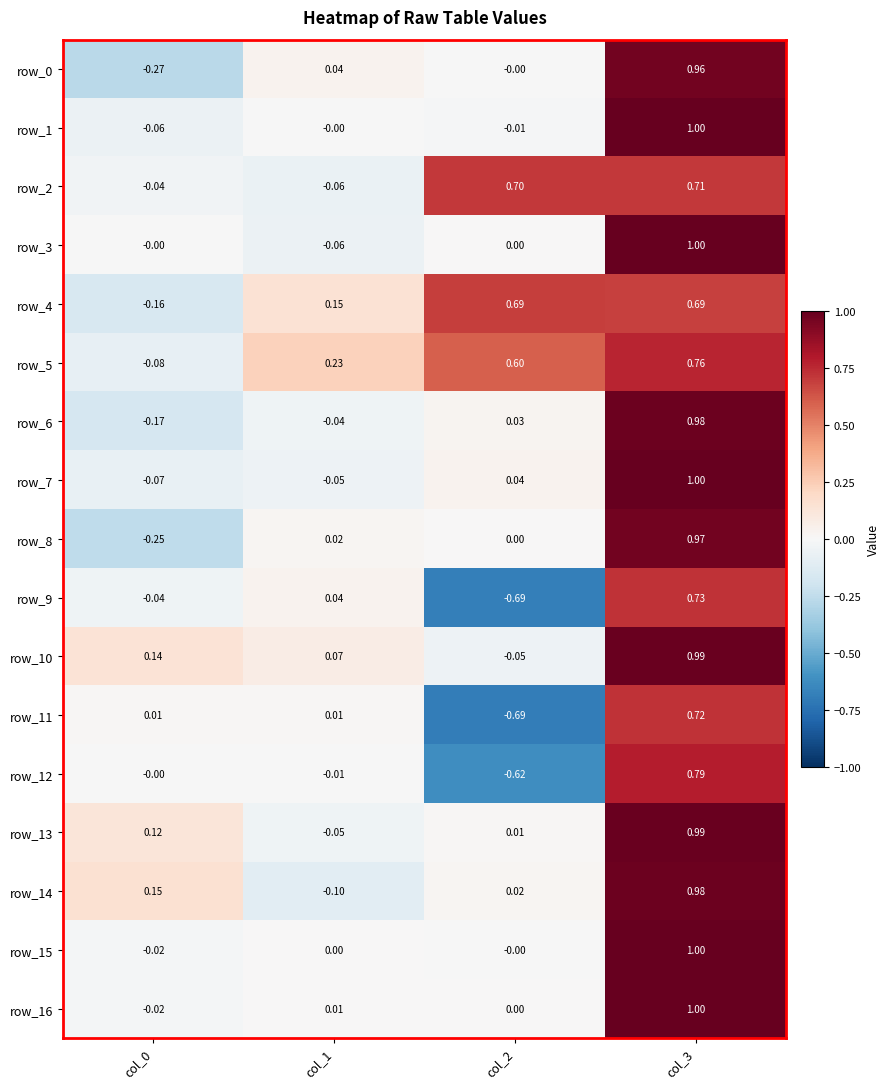

Is the value of row_7 at col_1 greater than the value of row_16 at col_0?

No